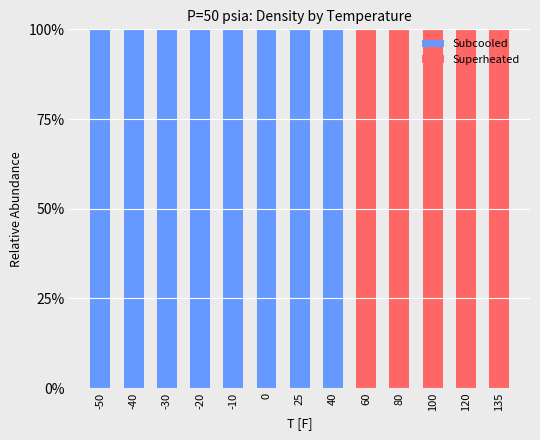

Which series has the largest range (max minus min)?

Subcooled